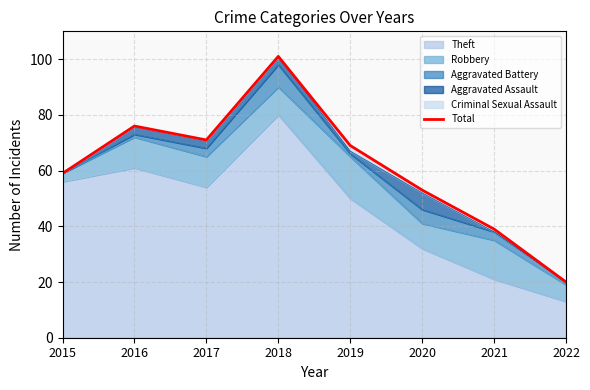

Reading left to right, list all the values displayed in this chart.

59	76	71	101	69	53	39	20